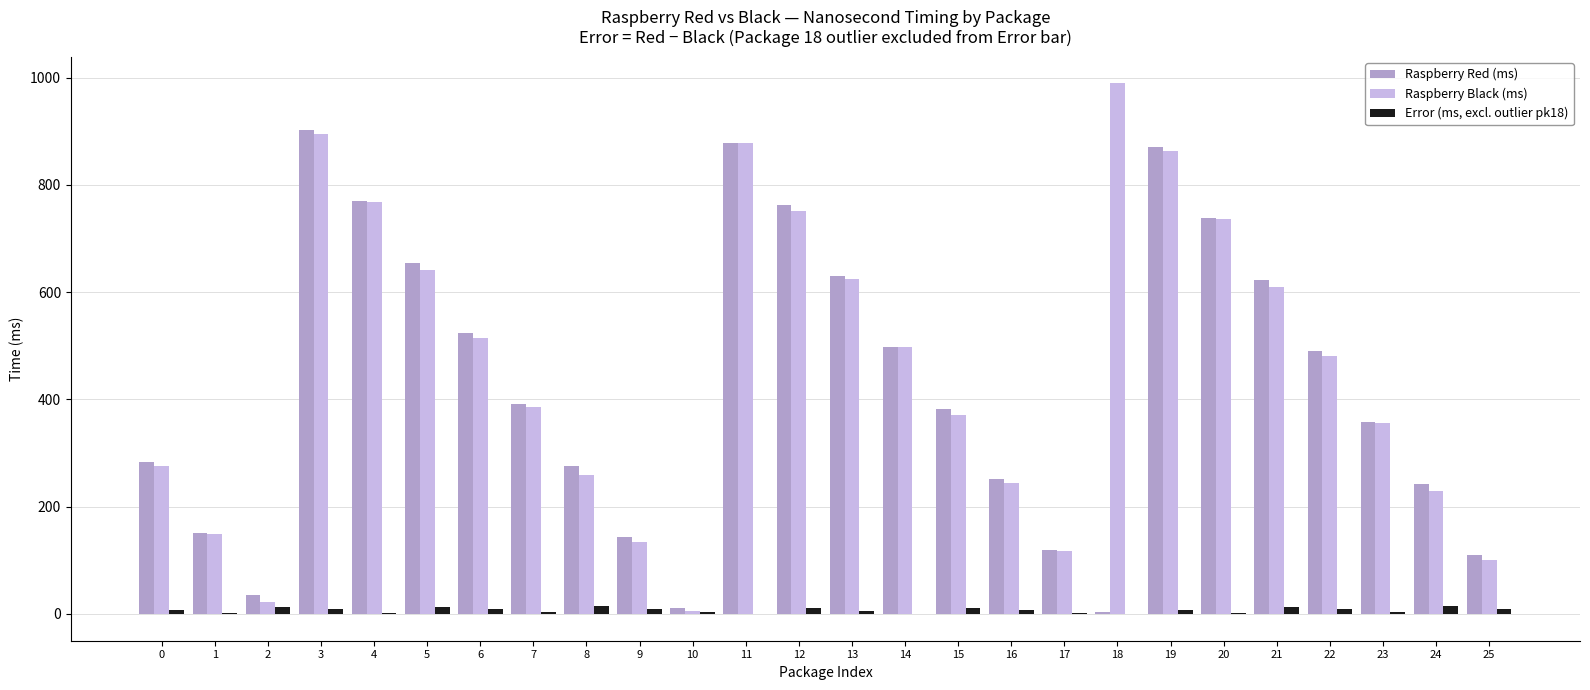

What is the sum of all Raspberry Black (ms) values?

11904.2